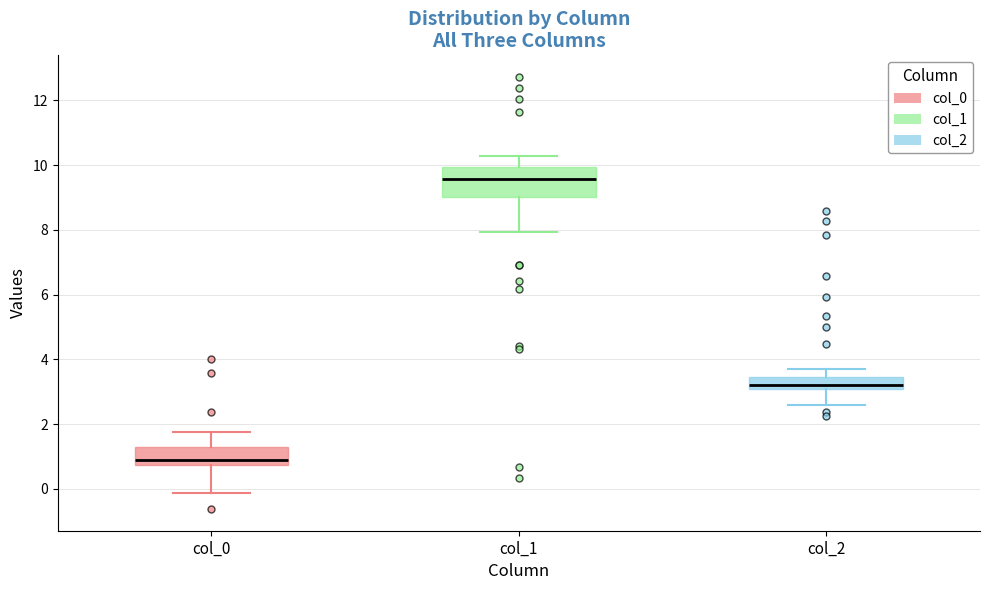

Which box has the highest median line?

col_1